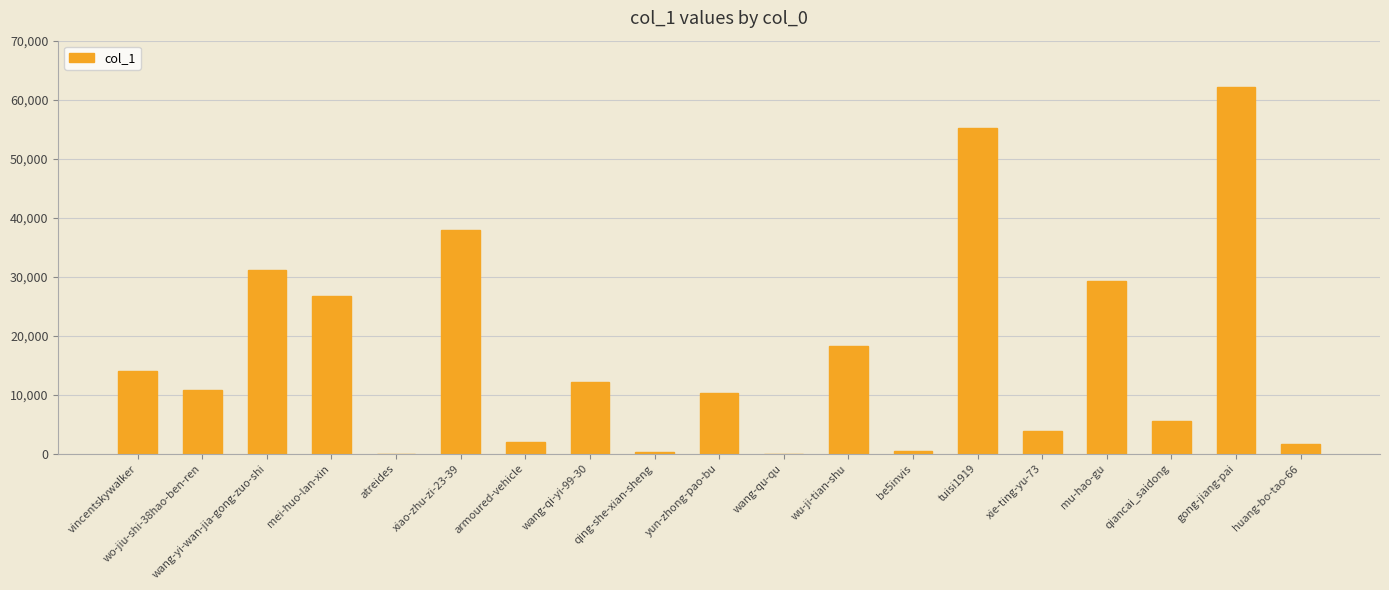

The chart shows a value of 31078 at wang-yi-wan-jia-gong-zuo-shi. True or false?

True